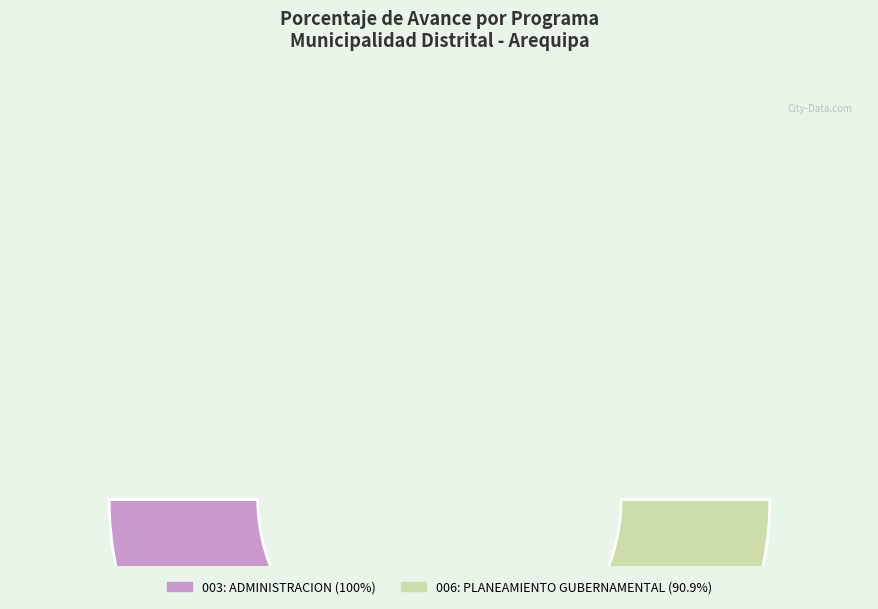

What is the change in value from 003: ADMINISTRACION to 006: PLANEAMIENTO GUBERNAMENTAL?

-9.1